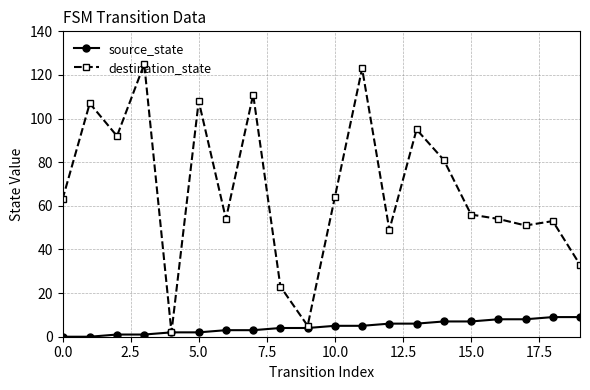

What is the value of the destination_state point at the 15th from the left?

81